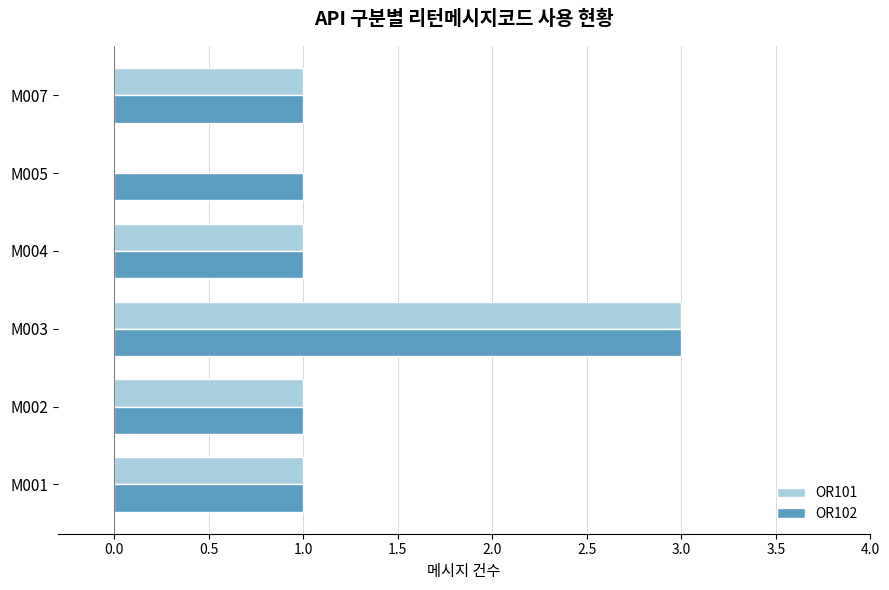

Which category has the highest value across all series?

M003